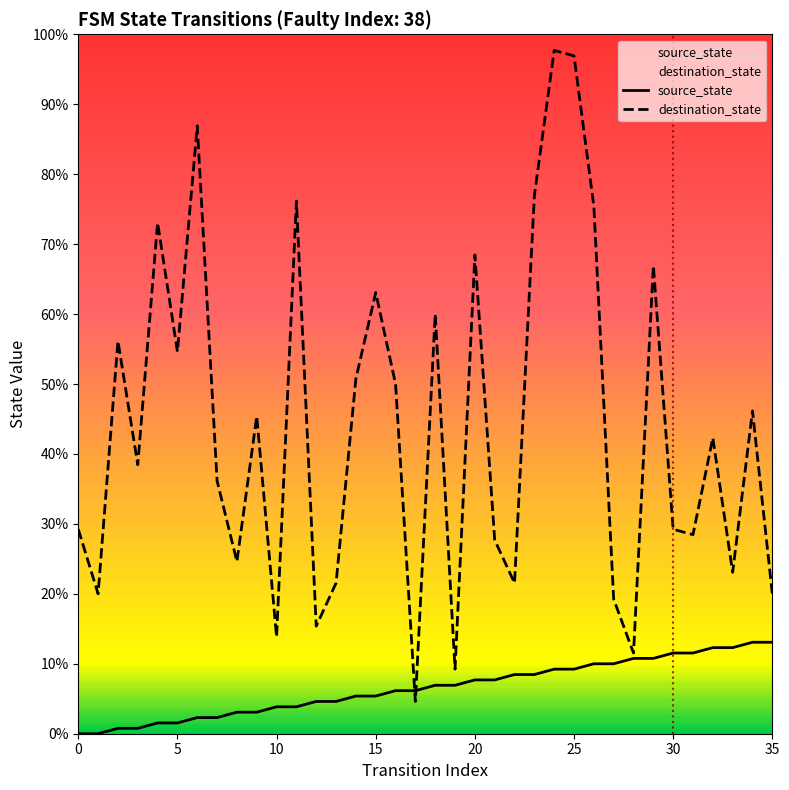

At which category does the chart reach its peak across all series?

24